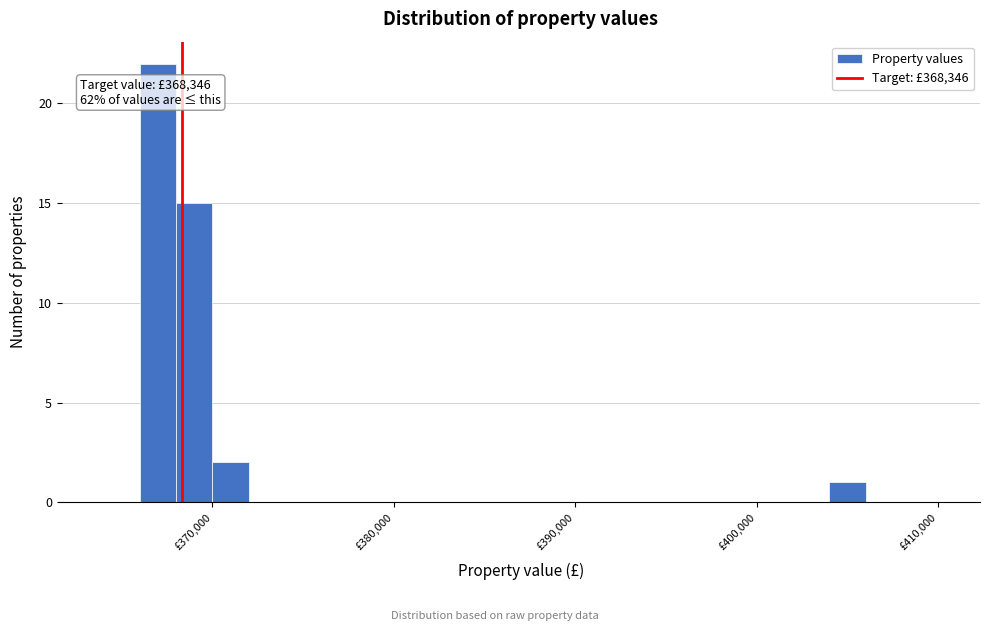

Around what value on the x-axis is the tallest bar? Give the approximate position of its centre, as read against the axis.

367000